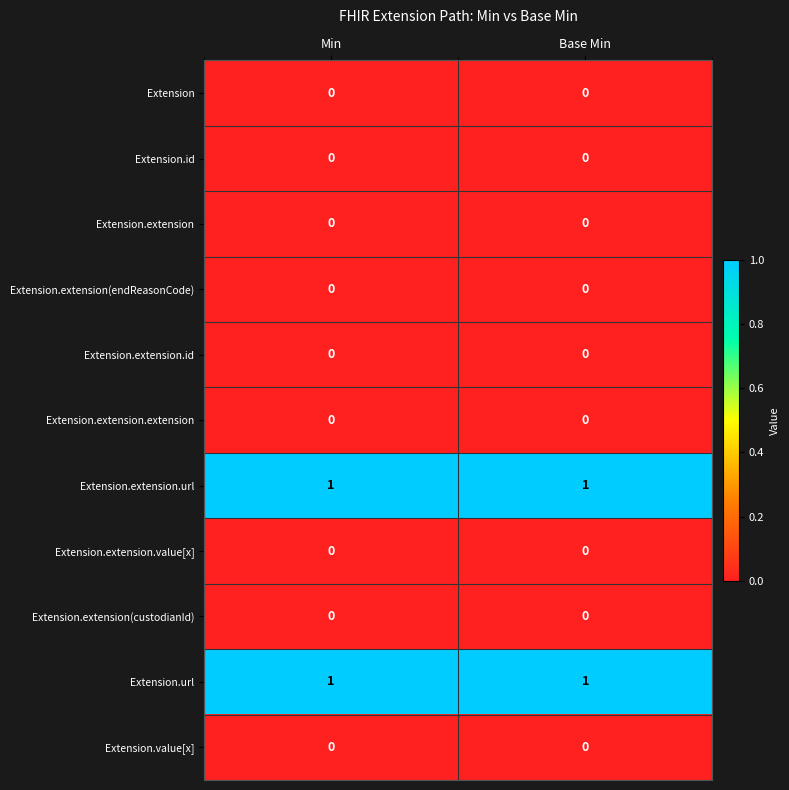

What is the maximum value shown in the chart?

1